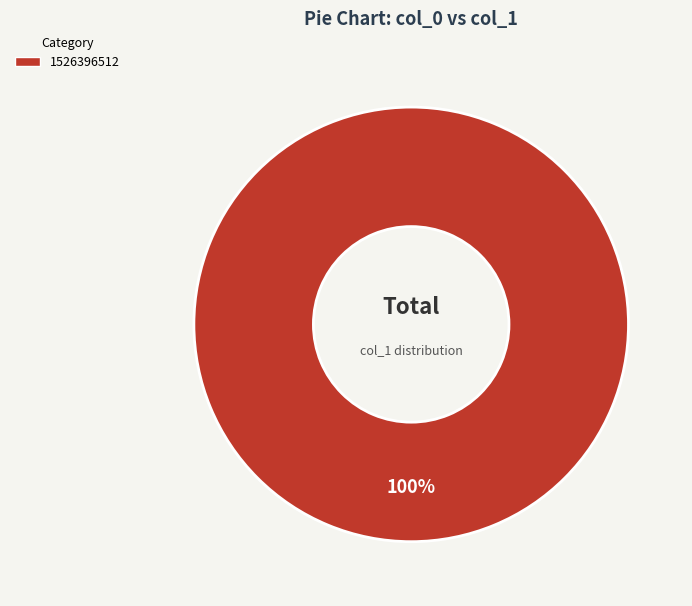

How many segments does this pie chart have?

1